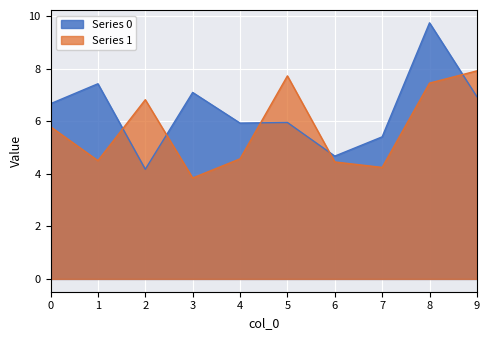

The value of 0 at 6 is 3.1. True or false?

False